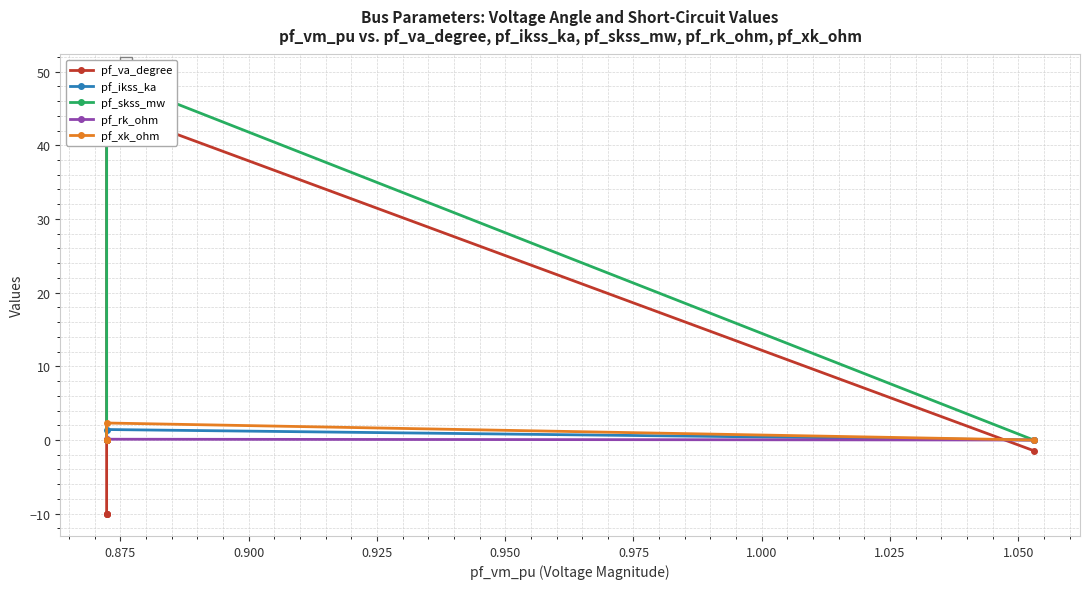

How many values in the pf_va_degree series are below -10?

3